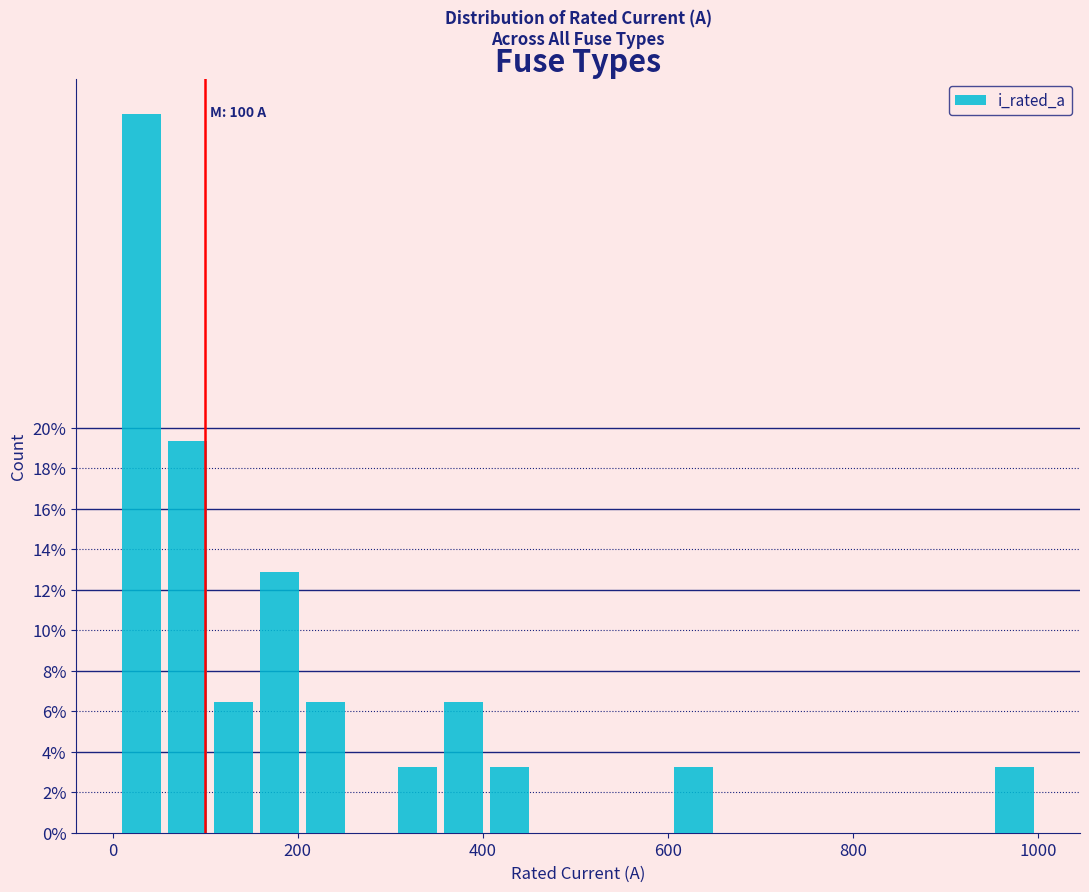

Read against the x-axis, roughly where is the centre of the tallest bar?

40